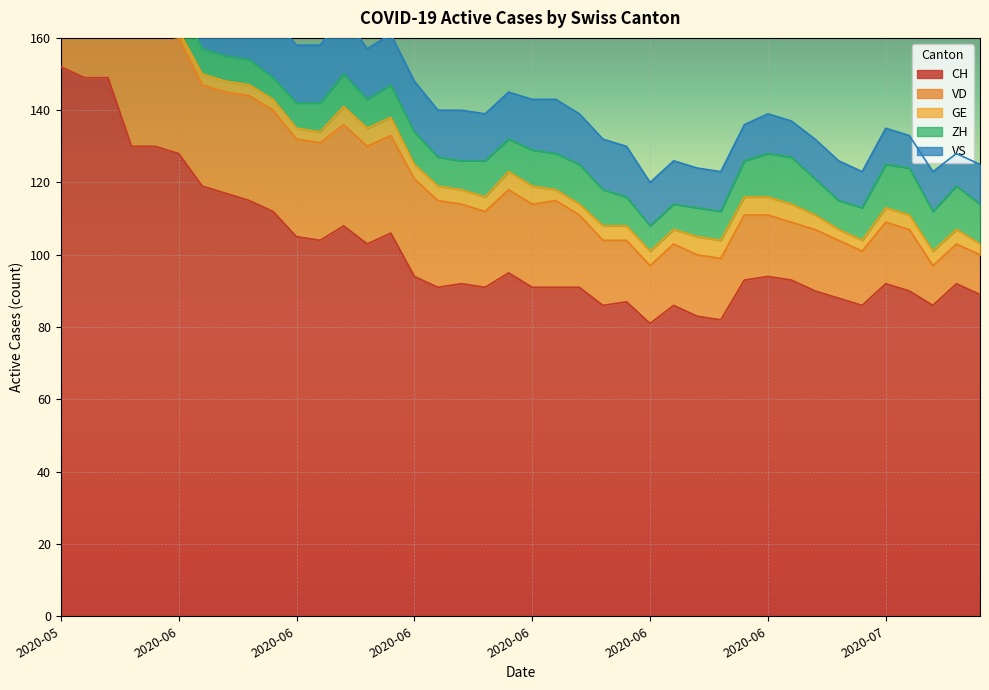

Reading left to right, transcribe all the data shown in this chart.

CH: 152	149	149	130	130	128	119	117	115	112	105	104	108	103	106	94	91	92	91	95	91	91	91	86	87	81	86	83	82	93	94	93	90	88	86	92	90	86	92	89
VD: 29	28	31	31	31	32	28	28	29	28	27	27	28	27	27	27	24	22	21	23	23	24	20	18	17	16	17	17	17	18	17	16	17	16	15	17	17	11	11	11
GE: 2	2	2	2	2	2	3	3	3	3	3	3	5	5	5	4	4	4	4	5	5	3	3	4	4	4	4	5	5	5	5	5	4	3	3	4	4	4	4	3
ZH: 11	11	11	9	9	8	7	7	7	6	7	8	9	8	9	9	8	8	10	9	10	10	11	10	8	7	7	8	8	10	12	13	10	8	9	12	13	11	12	11
VS: 16	16	16	15	16	16	16	16	16	16	16	16	16	14	14	14	13	14	13	13	14	15	14	14	14	12	12	11	11	10	11	10	11	11	10	10	9	11	9	11